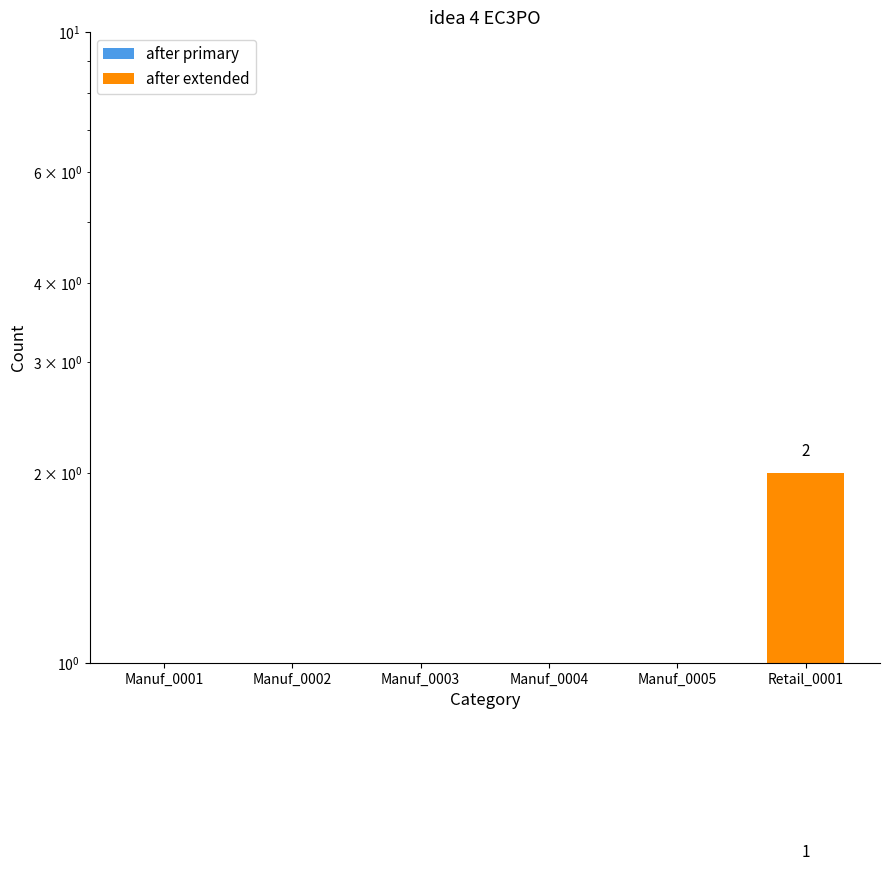

Are the bars horizontal?

No